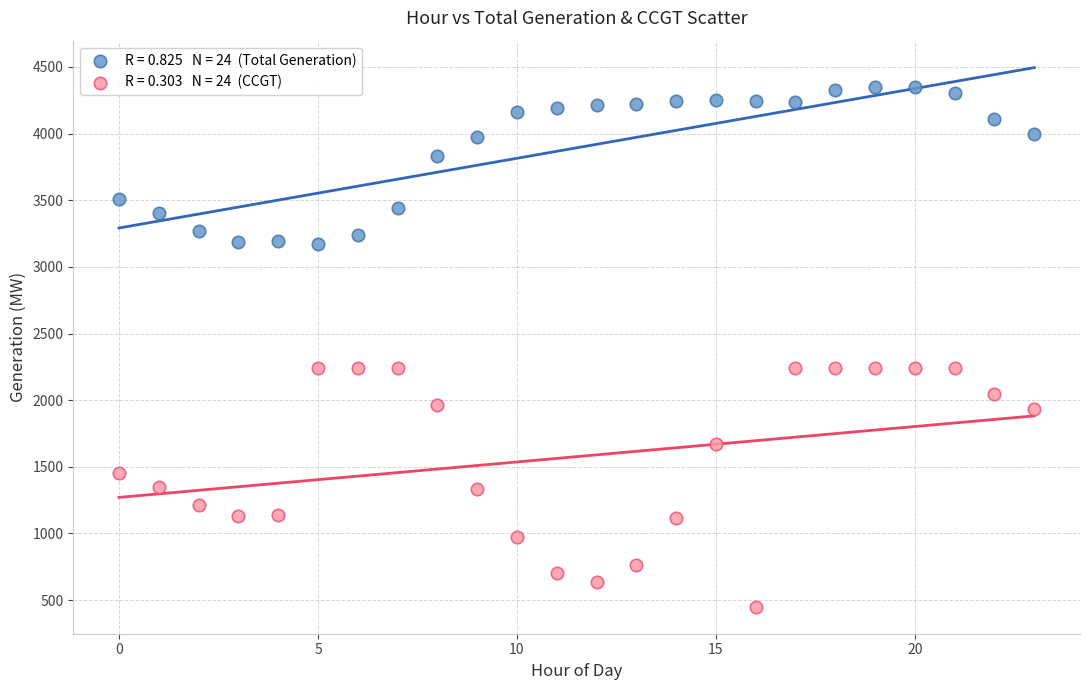

Across all data points, what is the range of Y values (max minus min)?

3901